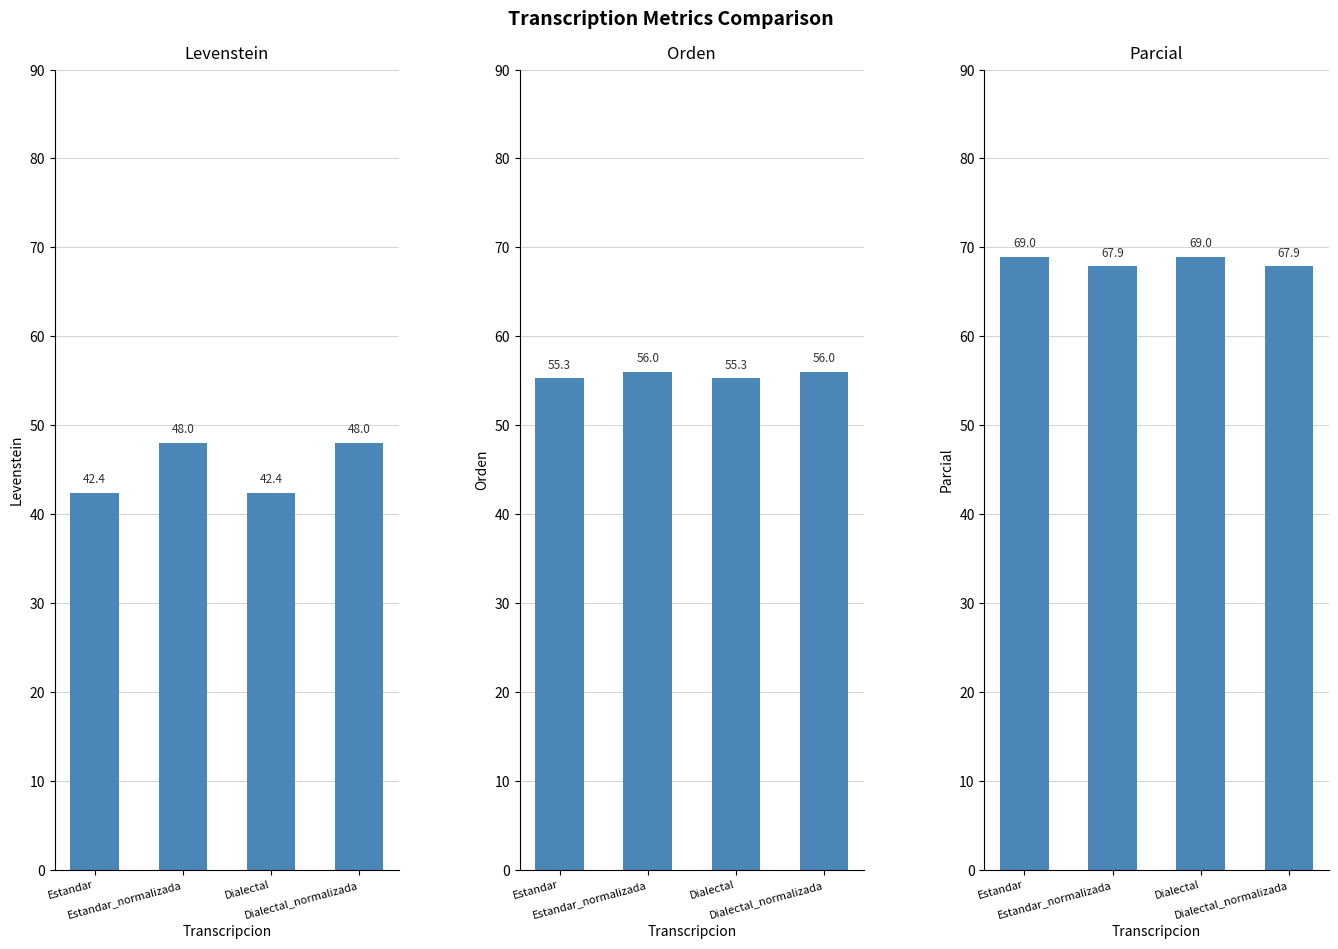

True or false: Parcial has a value of 115.5 at Estandar_normalizada.

False